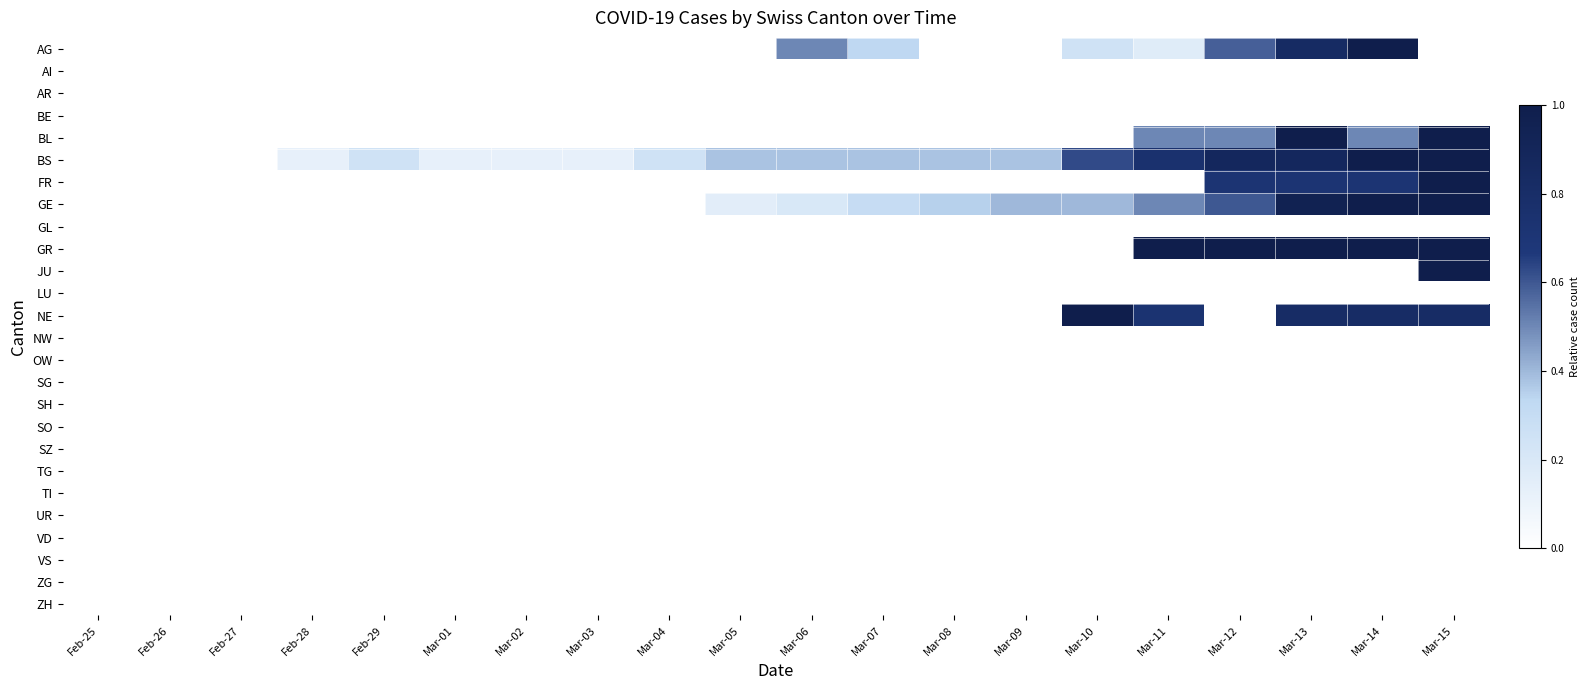

How many categories are shown in the chart?

20